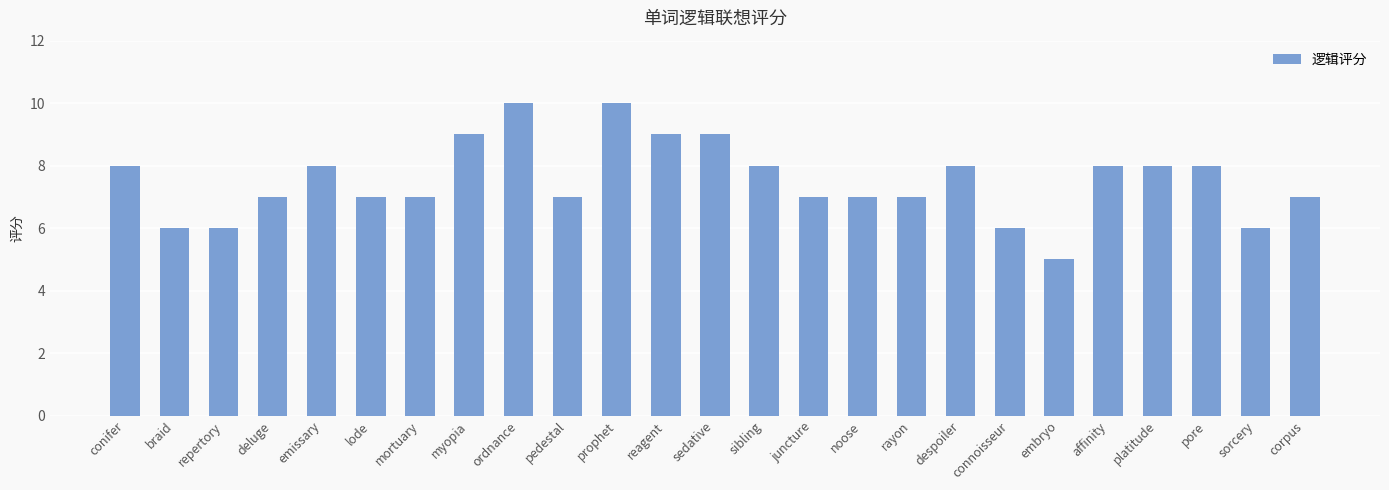

The value at prophet is 10. True or false?

True